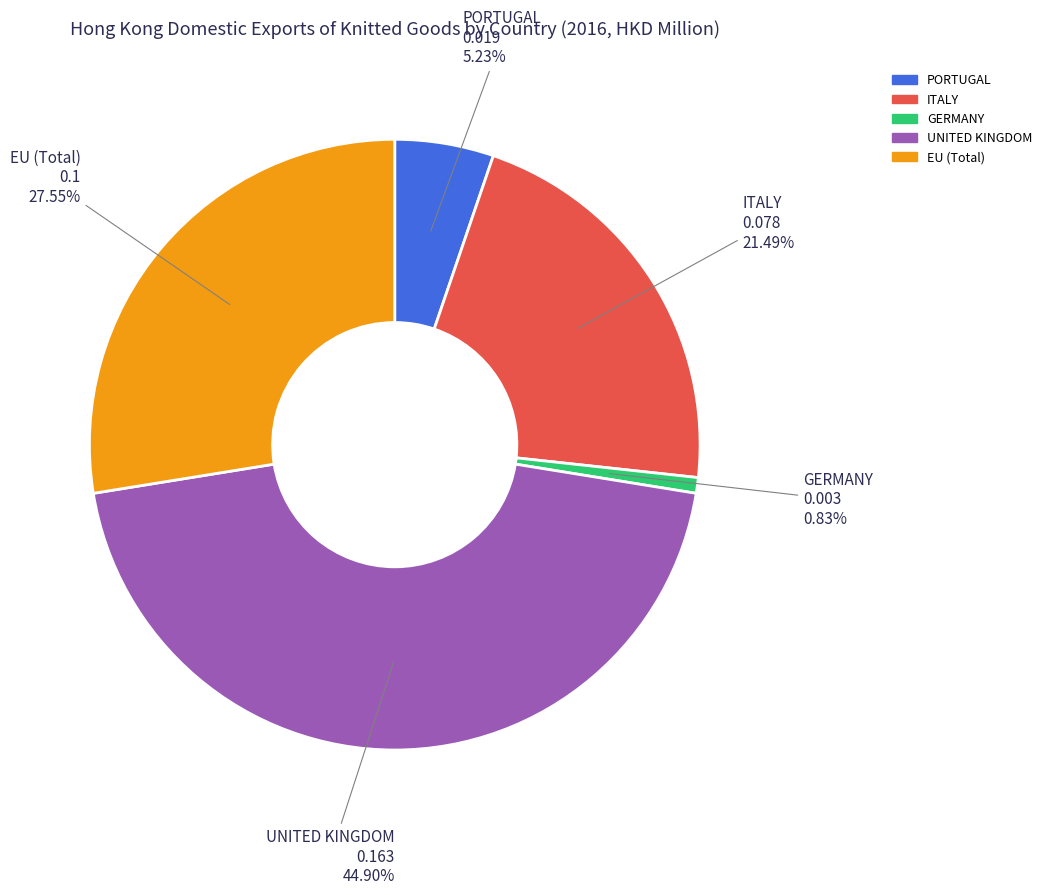

To the nearest percent, what percentage of the pie is UNITED KINGDOM?

45%